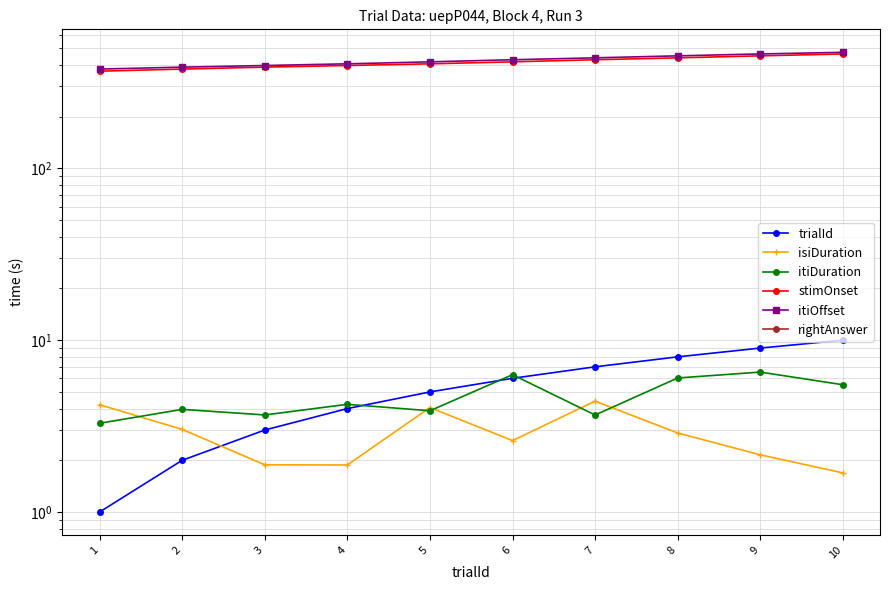

Which series has the largest total across all categories?

itiOffset